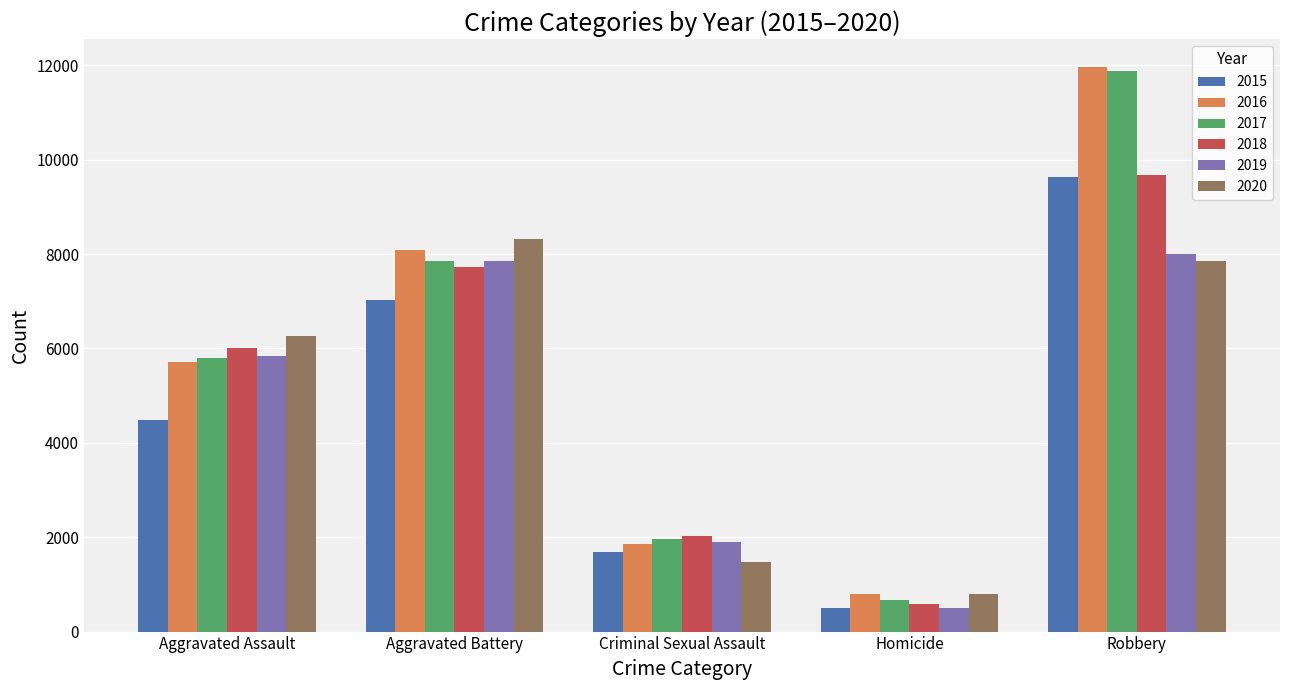

Which series has the largest range (max minus min)?

2017